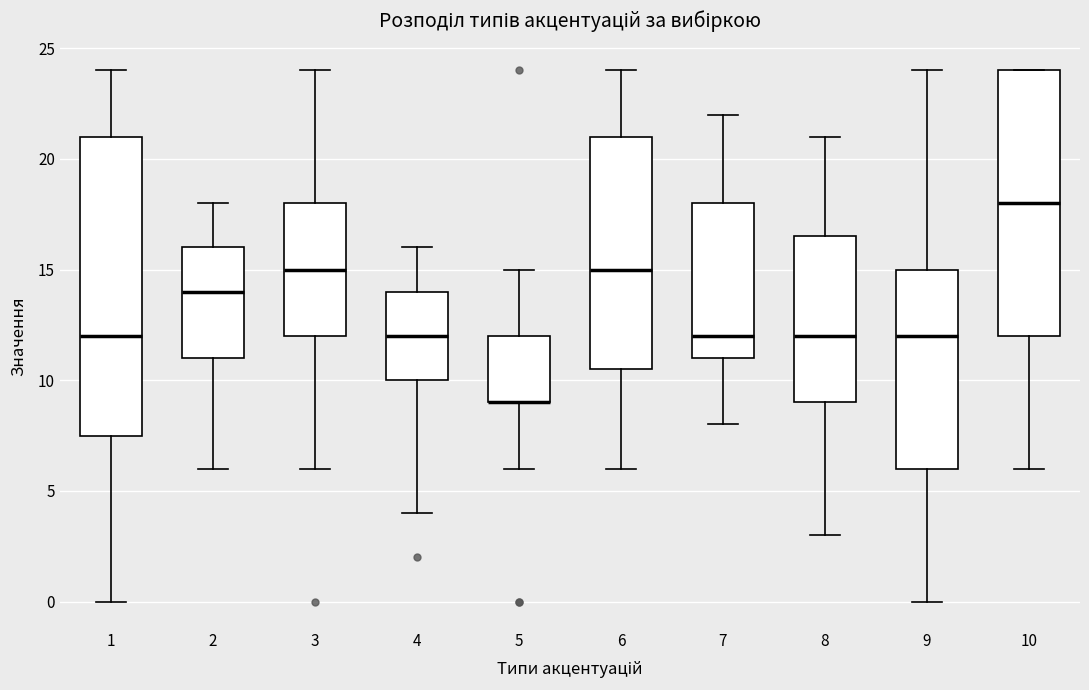

Reading left to right, transcribe this box plot: for each box, give where its median line is, the range the box spans, and where its two whiskers end, as read against the y-axis. The values are not printed on the chart, so give them approximately, as read against the axis.

1: median 12.0, box 7.5 to 21.0, whiskers 0.0 to 24.0
2: median 14.0, box 11.0 to 16.0, whiskers 6.0 to 18.0
3: median 15.0, box 12.0 to 18.0, whiskers 6.0 to 24.0
4: median 12.0, box 10.0 to 14.0, whiskers 4.0 to 16.0
5: median 9.0 (drawn on the box's lower edge), box 9.0 to 12.0, whiskers 6.0 to 15.0
6: median 15.0, box 10.5 to 21.0, whiskers 6.0 to 24.0
7: median 12.0, box 11.0 to 18.0, whiskers 8.0 to 22.0
8: median 12.0, box 9.0 to 16.5, whiskers 3.0 to 21.0
9: median 12.0, box 6.0 to 15.0, whiskers 0.0 to 24.0
10: median 18.0, box 12.0 to 24.0, whiskers 6.0 to 24.0